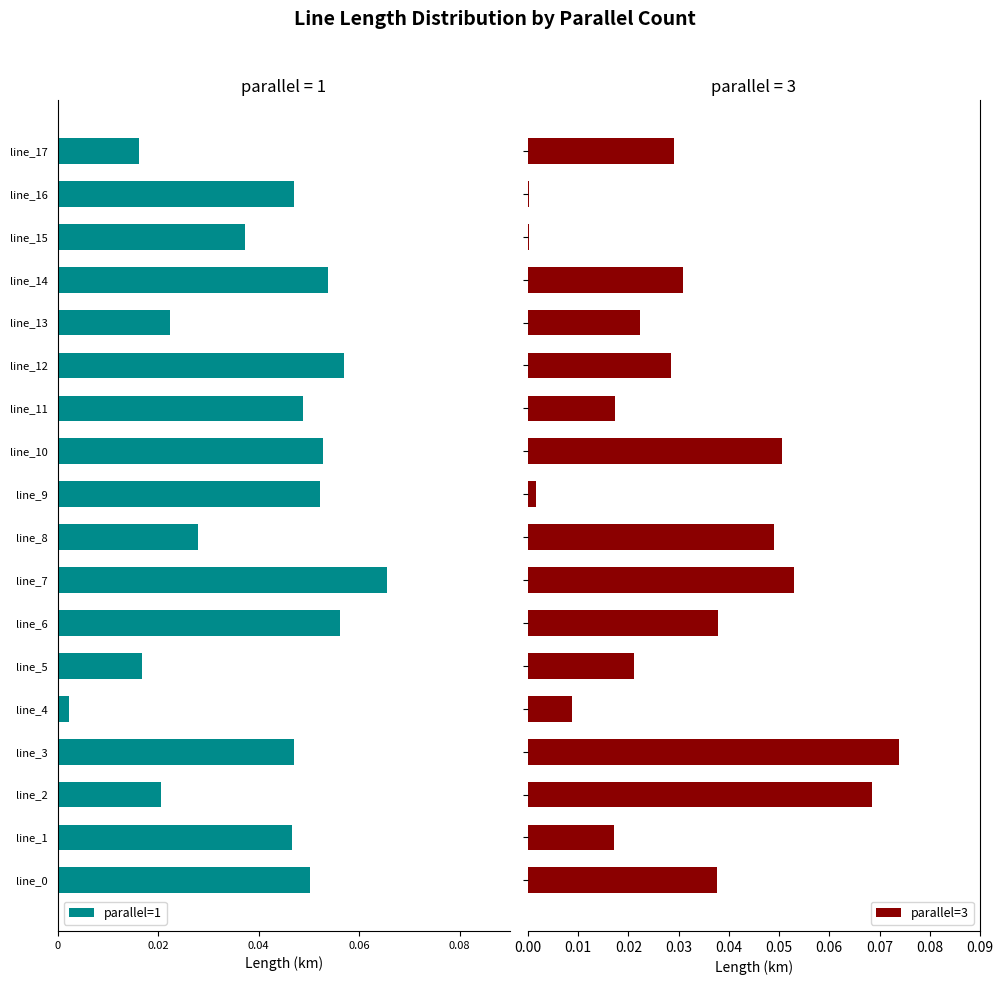

What is the difference between the maximum and minimum values in the parallel=1 series?

0.1